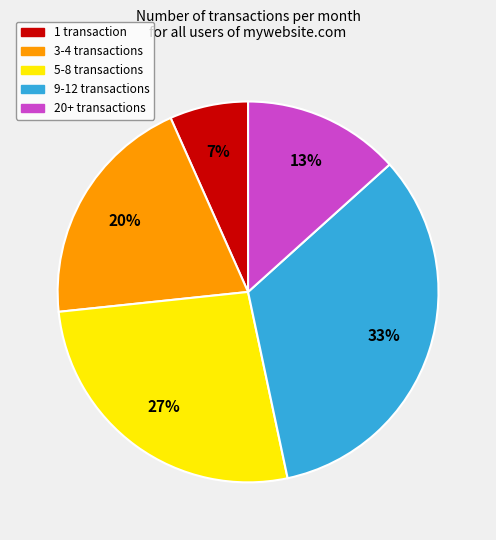

What percentage is the 3-4 transactions slice, to the nearest percent?

20%